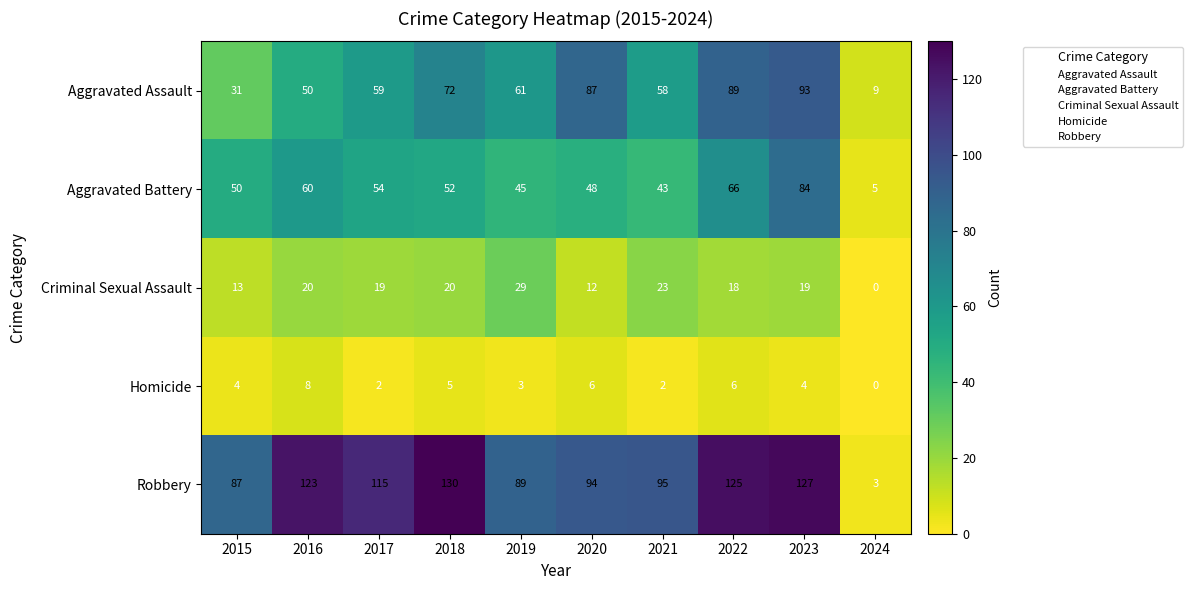

What is the highest value of the Criminal Sexual Assault series?

29